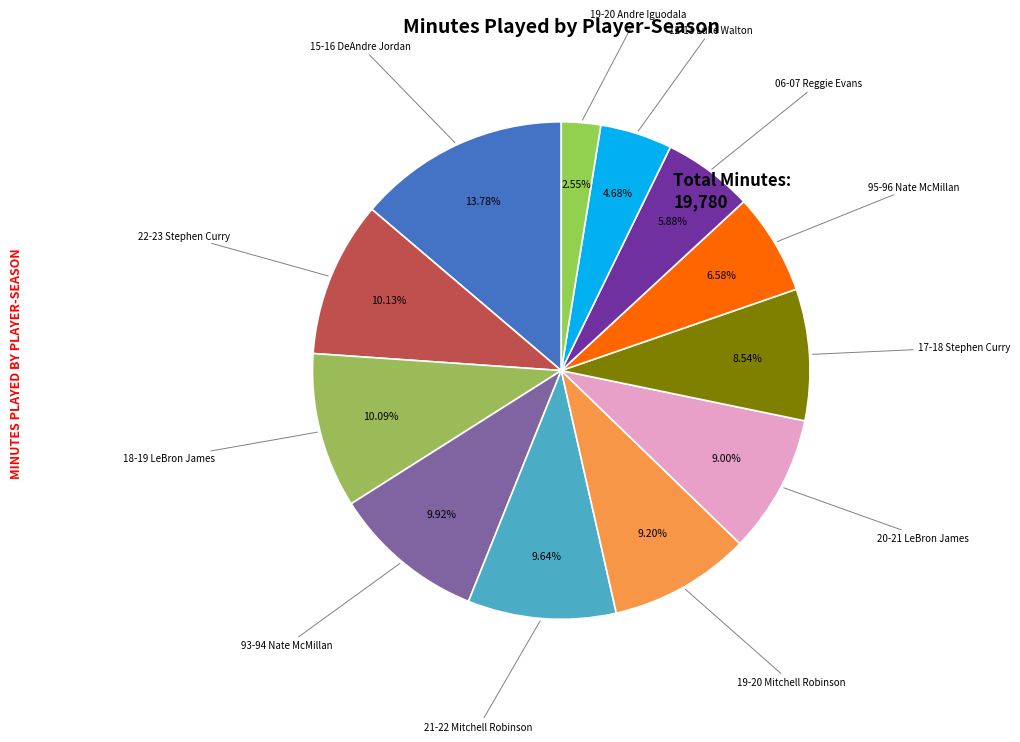

To the nearest percent, what is the difference between the largest and smallest slice percentages?

11%